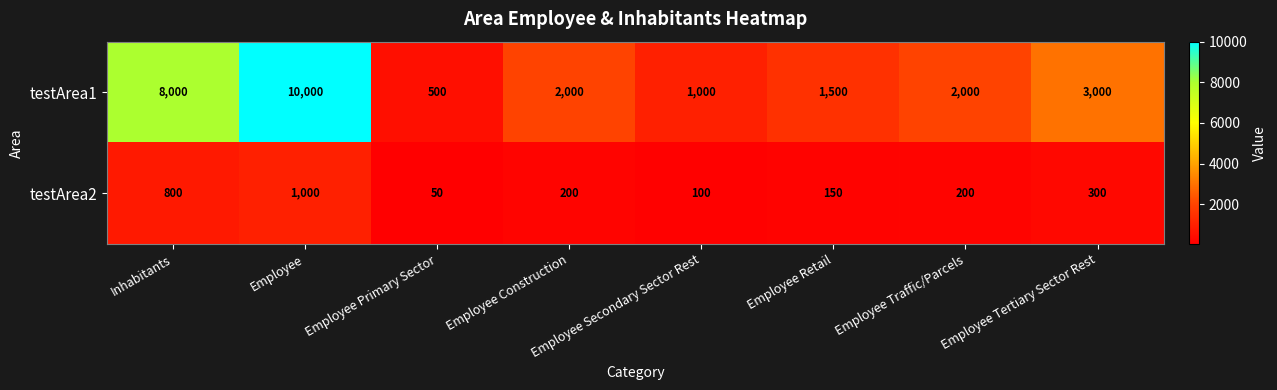

At which category is the sum across all series the highest?

Employee